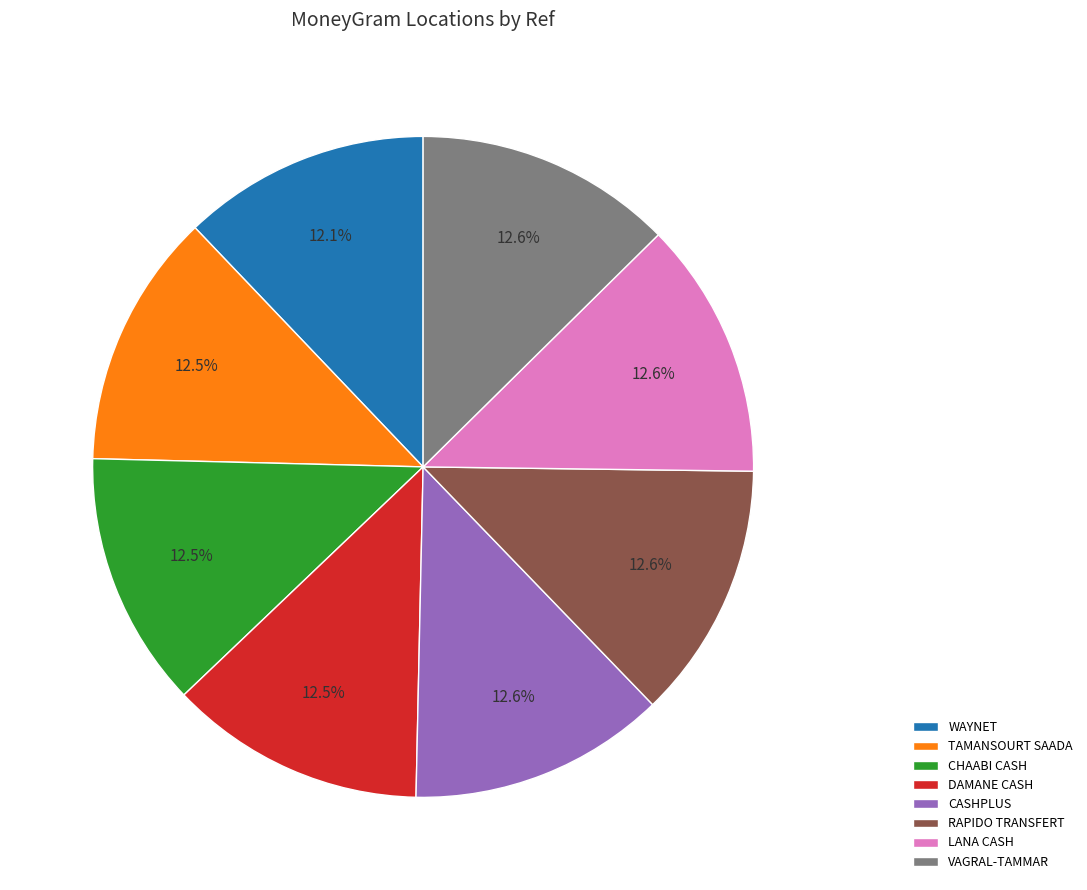

Do VAGRAL-TAMMAR and RAPIDO TRANSFERT together represent more than half of the pie?

No